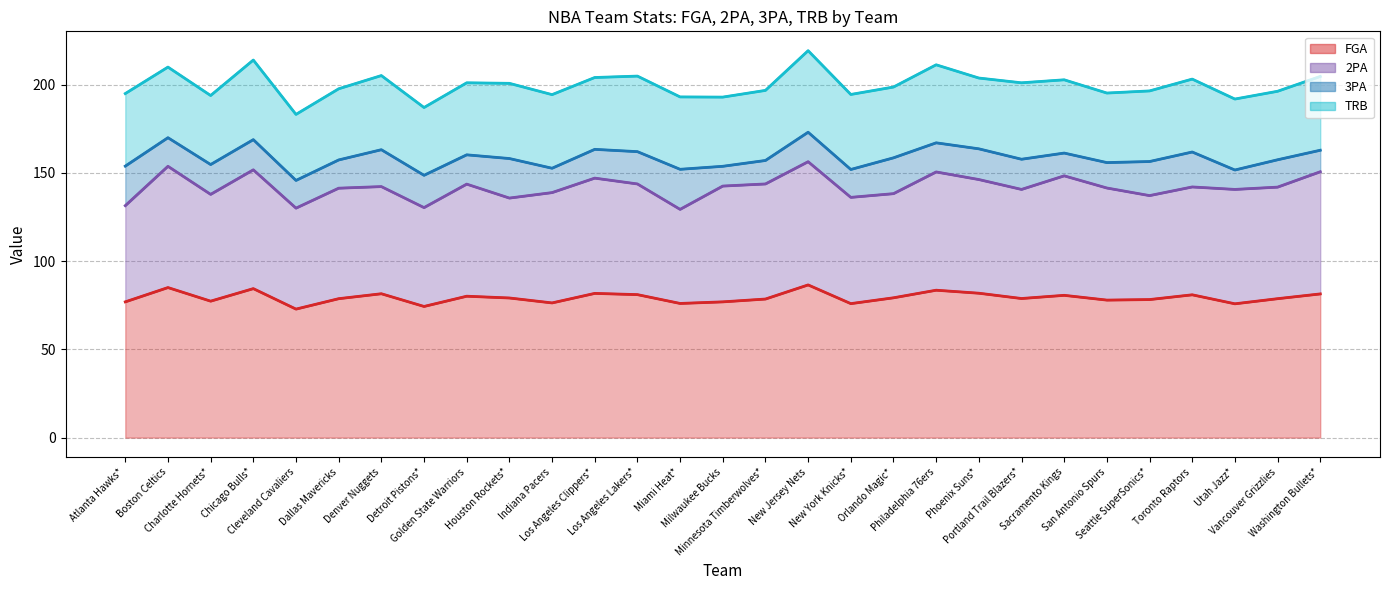

How many values in the FGA line series exceed 78?

19